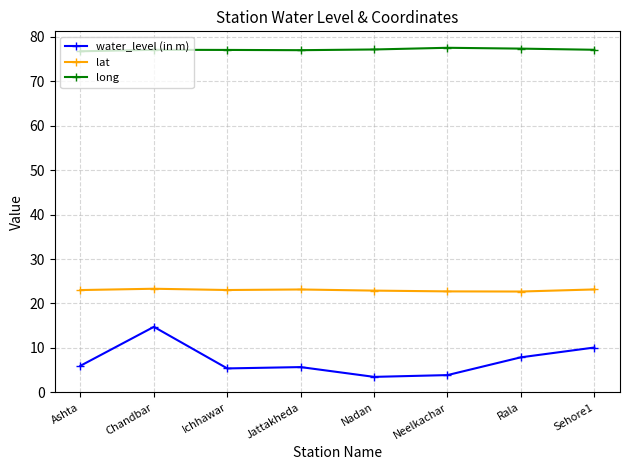

How many lines are shown in the chart?

3